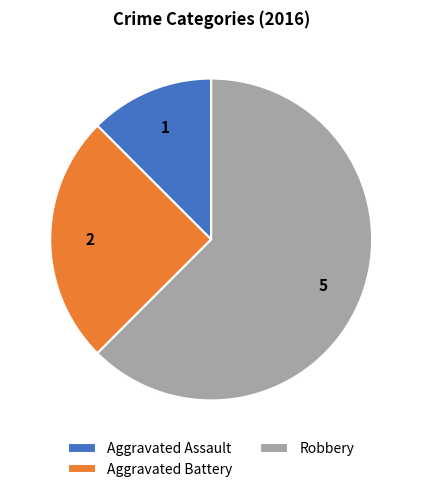

Approximately how many times larger is the value at Aggravated Assault compared to Aggravated Battery?

0.5